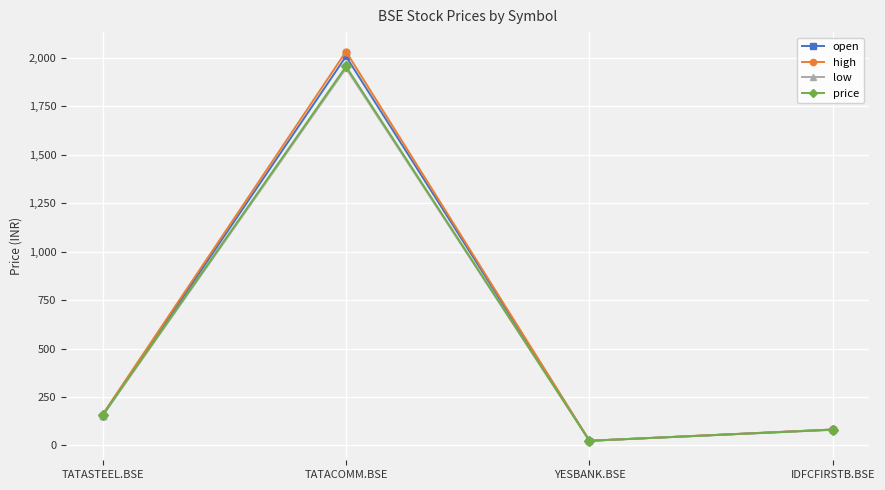

Which series has the largest range (max minus min)?

high